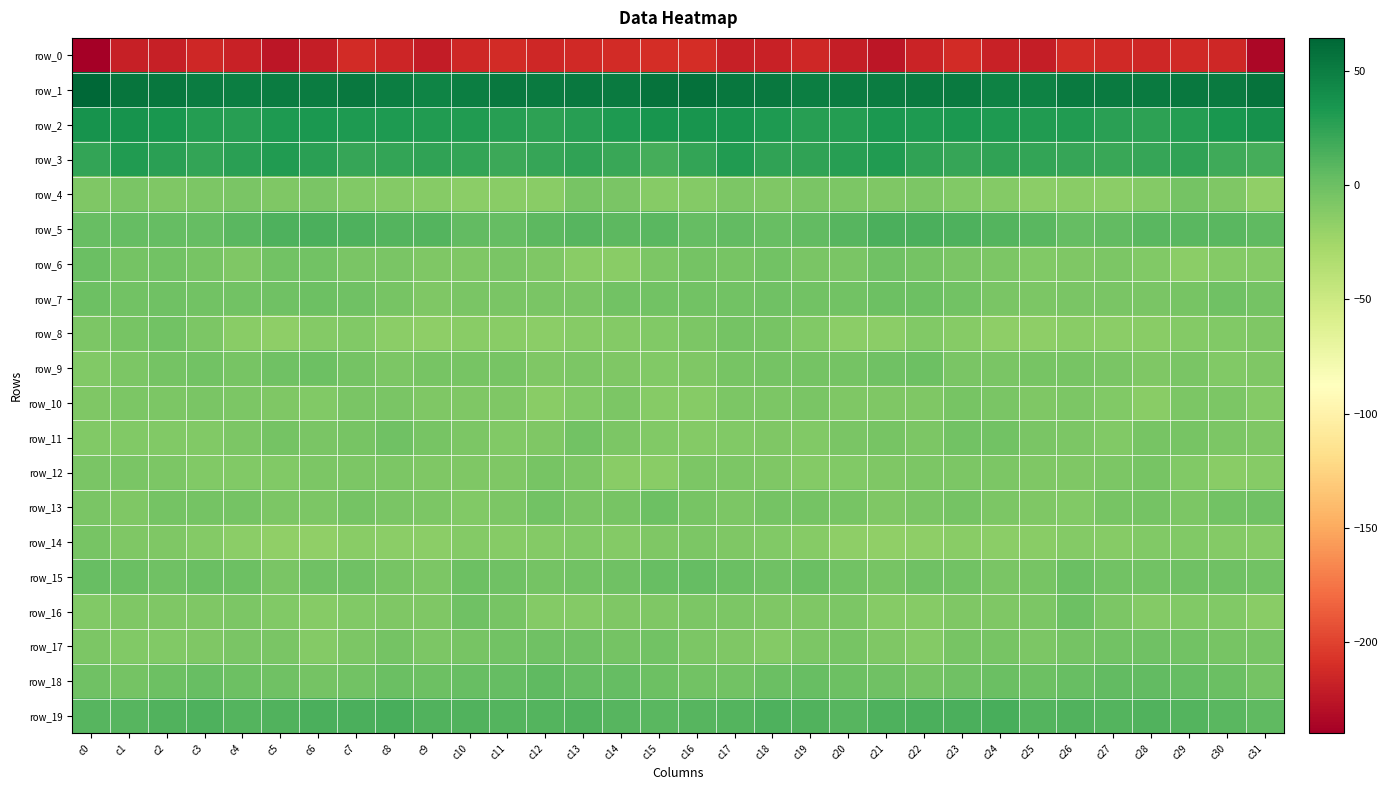

Rank the series by their maximum value, from lowest to highest.

row_0, row_14, row_10, row_12, row_4, row_8, row_11, row_17, row_13, row_16, row_9, row_7, row_6, row_15, row_18, row_5, row_19, row_3, row_2, row_1